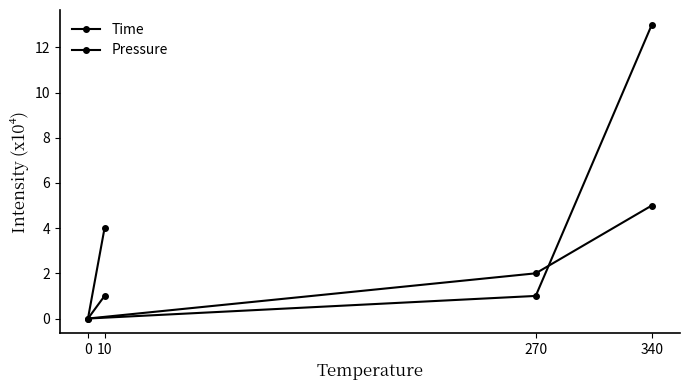

In Pressure, how many points are lower than both neighbors (excluding endpoints)?

1